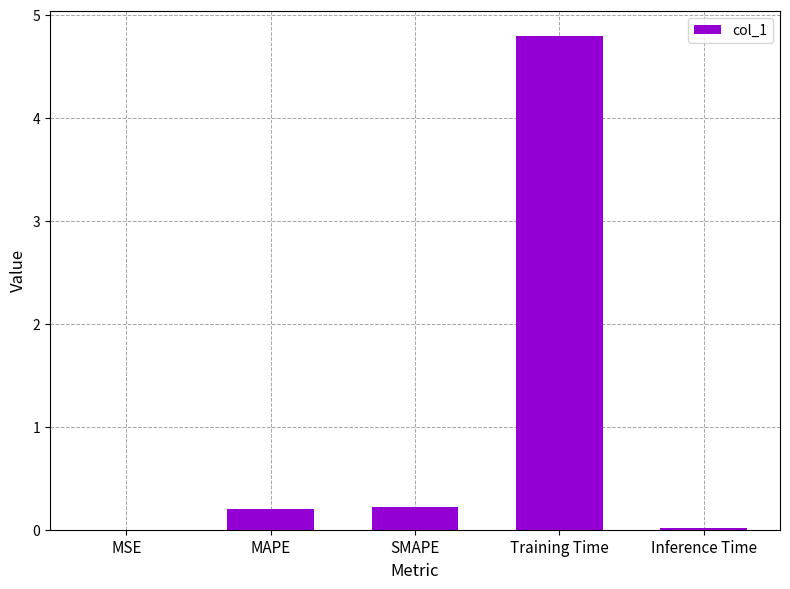

What is the difference between the values at SMAPE and MSE?

0.2